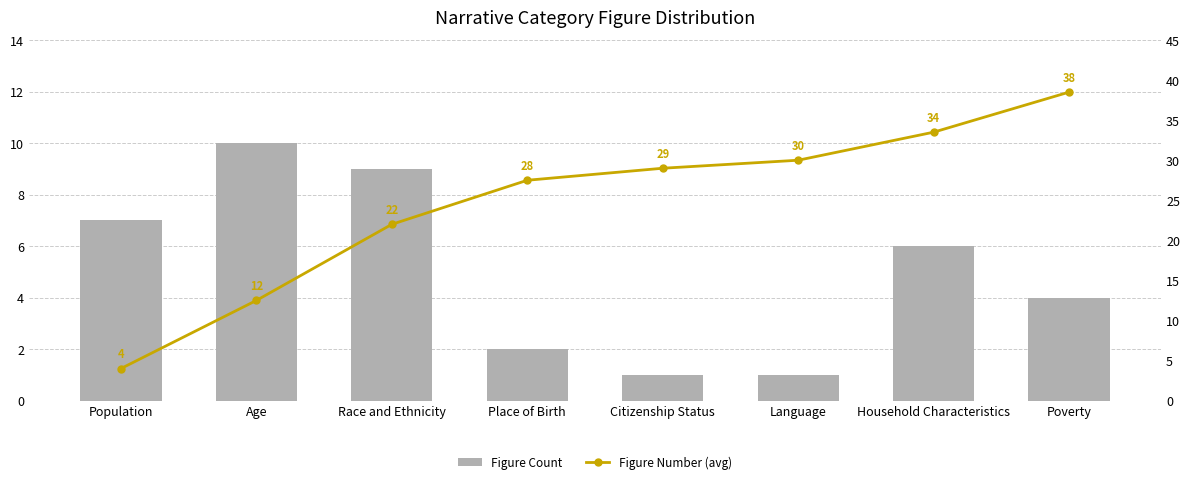

Where does the Figure Number (avg) series first go above 29?

Language